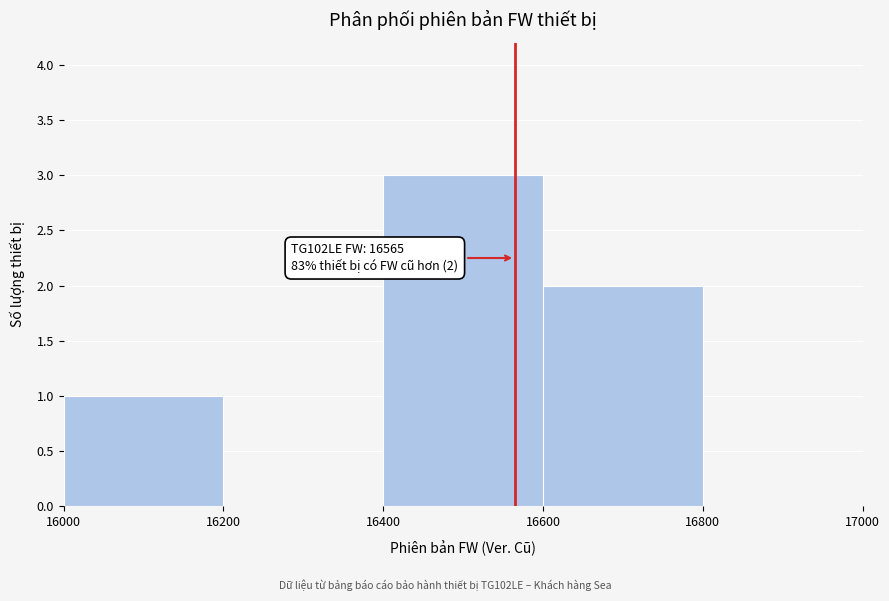

Which range on the x-axis has the tallest bar?

16400 to 16600